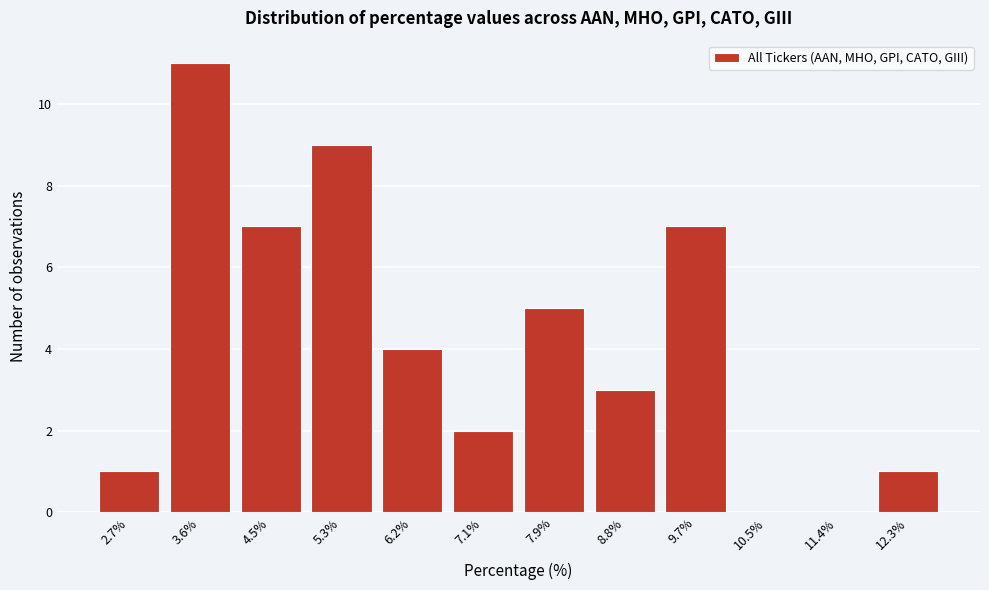

Reading right to left, what are all the values shown in this chart?

12.3%=1	11.4%=0	10.5%=0	9.7%=7	8.8%=3	7.9%=5	7.1%=2	6.2%=4	5.3%=9	4.5%=7	3.6%=11	2.7%=1